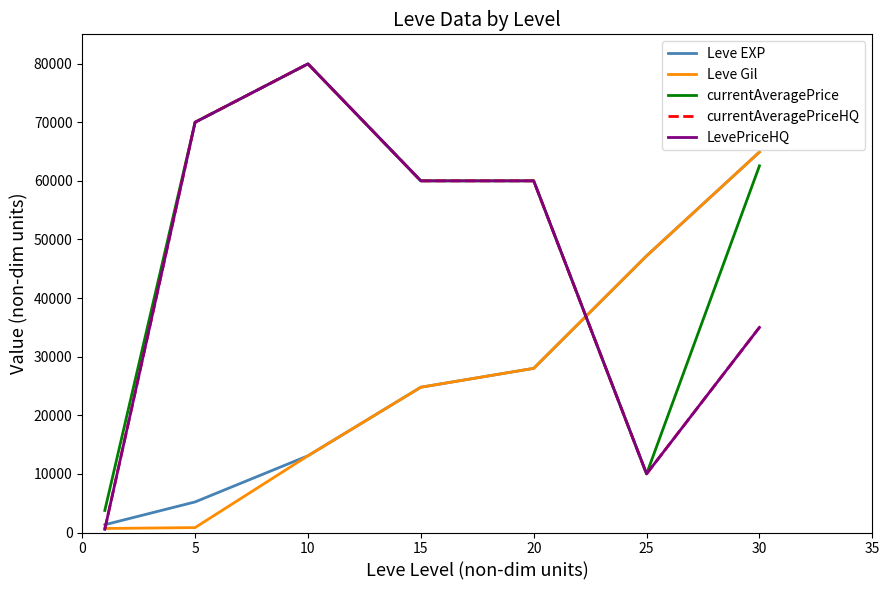

Reading left to right, what are all the values shown in this chart?

Leve EXP: 1330.0	5220.0	13090.0	24790.0	28010.0	47200.0	64910.0
Leve Gil: 690.0	840.0	13090.0	24790.0	28010.0	47200.0	64910.0
currentAveragePrice: 3763.0	70000.0	79965.0	60001.0	60001.0	10000.0	62560.0
currentAveragePriceHQ: 548.5	70000.0	79965.0	60001.0	60001.0	10000.0	35000.0
LevePriceHQ: 548.5	70000.0	79965.0	60001.0	60001.0	10000.0	35000.0